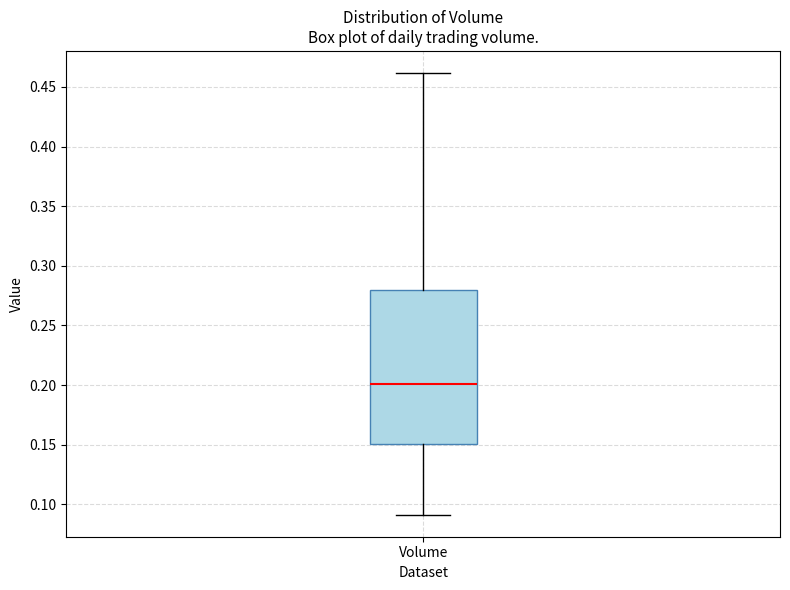

Transcribe this box plot: give where the median line is, the range the box spans, and where the two whiskers end, as read against the y-axis. The values are not printed on the chart, so give them approximately, as read against the axis.

median 0.20, box 0.15 to 0.28, whiskers 0.09 to 0.46